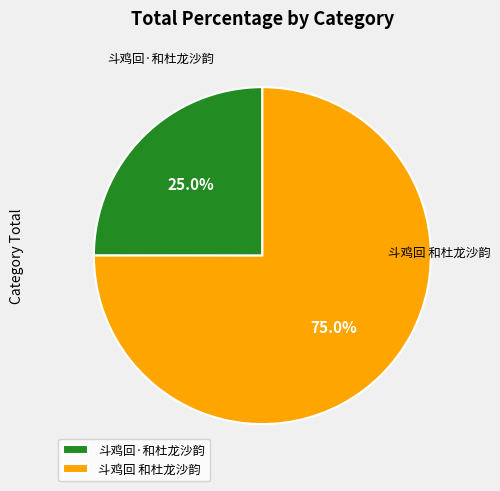

Does 斗鸡回·和杜龙沙韵 account for over 50% of the chart?

No